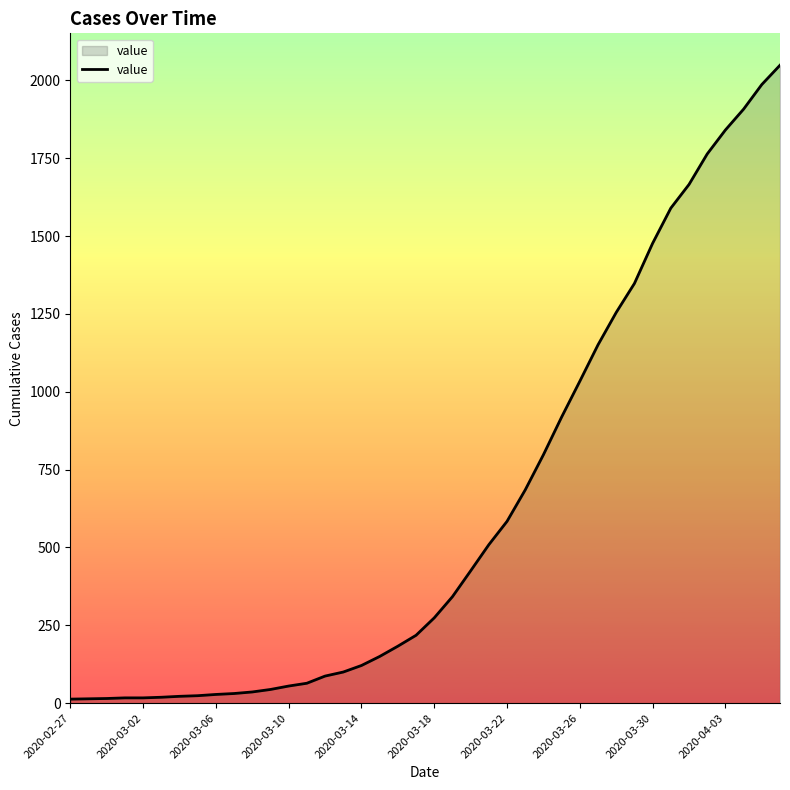

What is the greatest value displayed?

2049